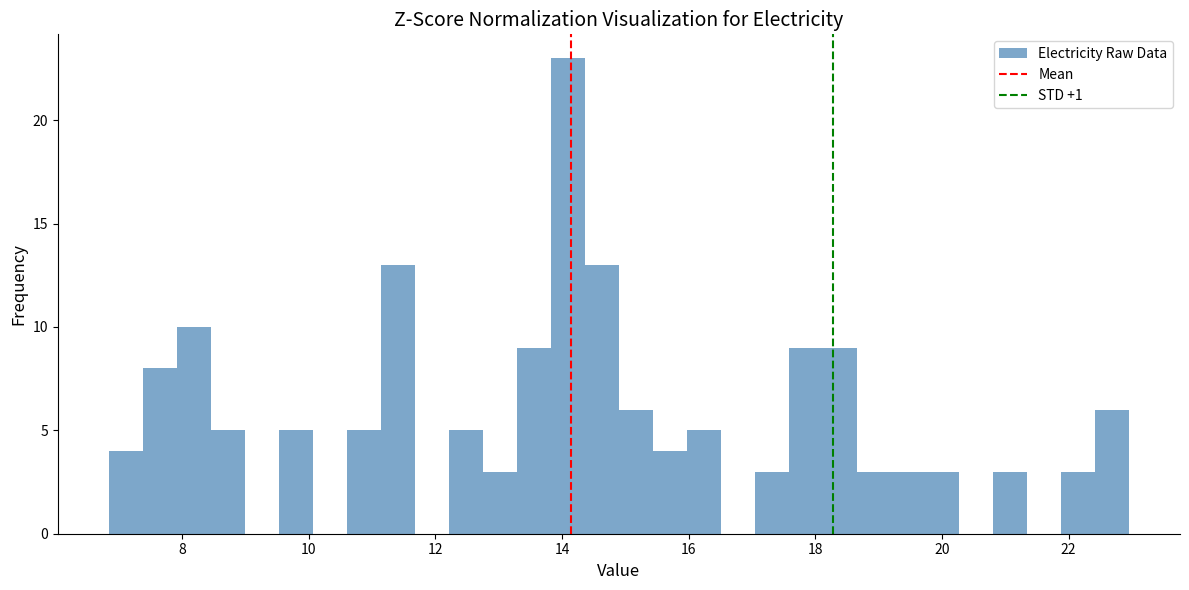

Read against the x-axis, roughly where is the centre of the tallest bar?

14.0